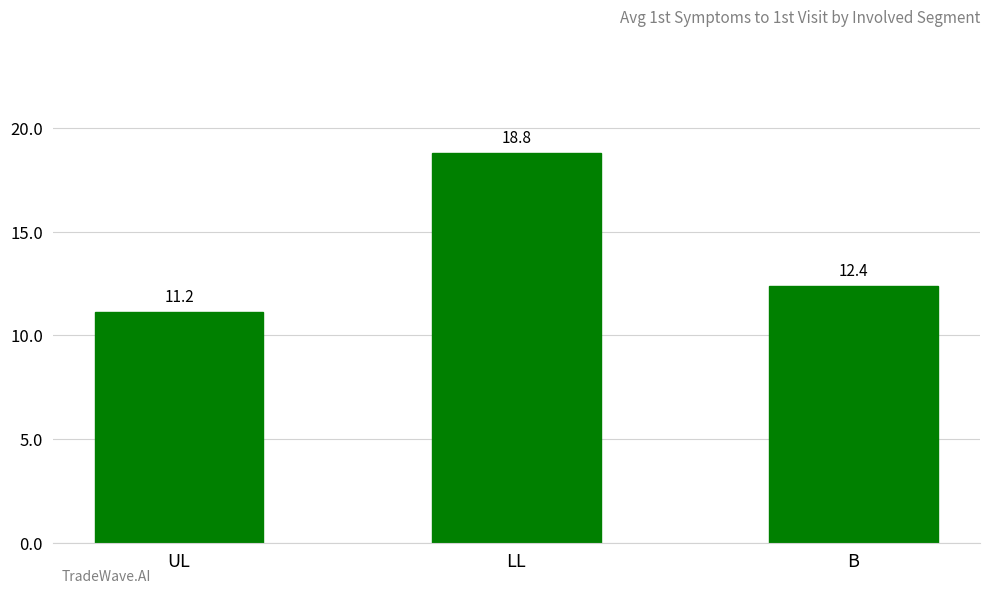

How many bars are there in total?

3